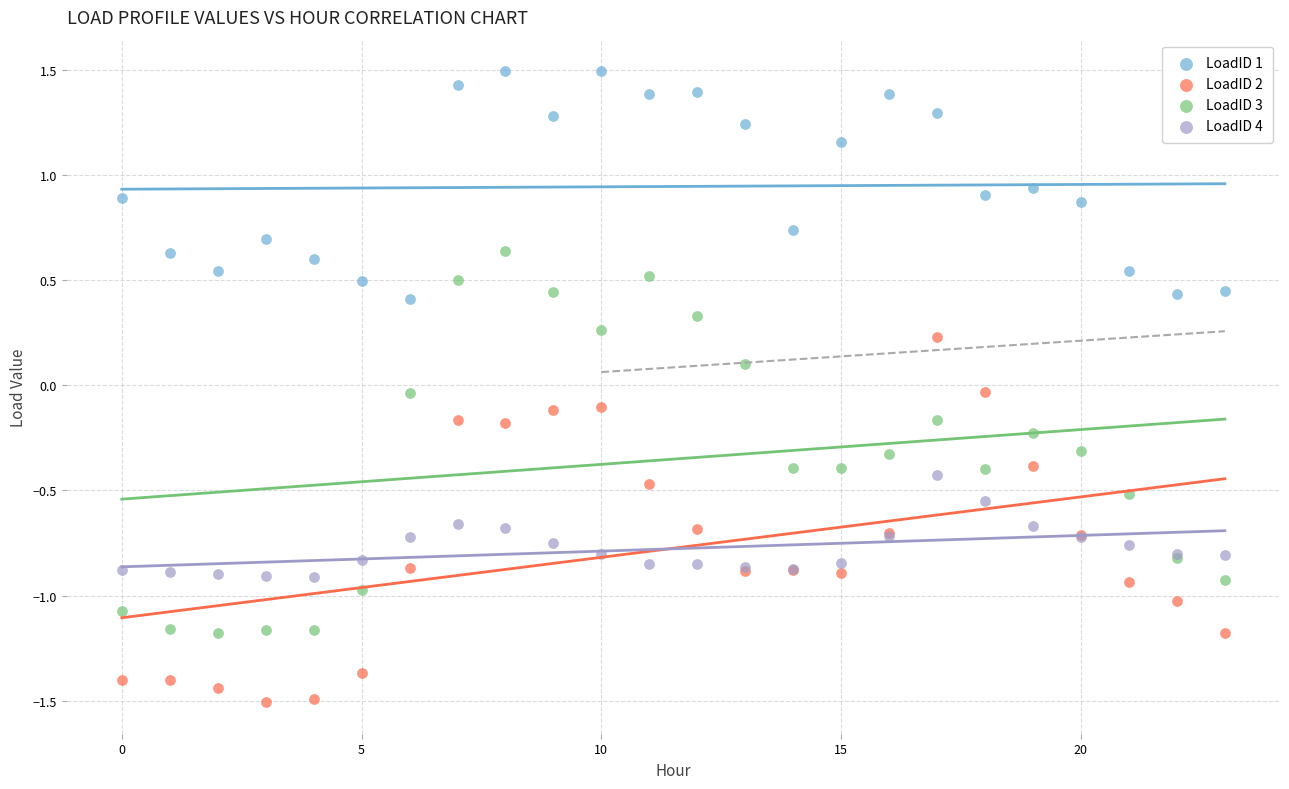

Which series contains the highest Y value?

LoadID 1